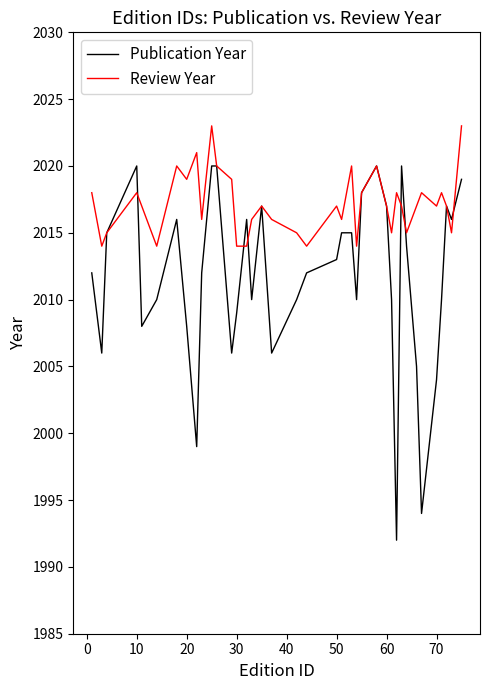

Which series has the largest total across all categories?

Review Year